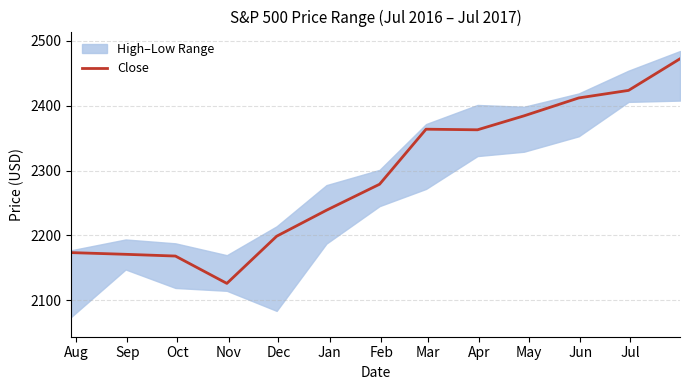

What is the highest value of the Close series?

2472.1